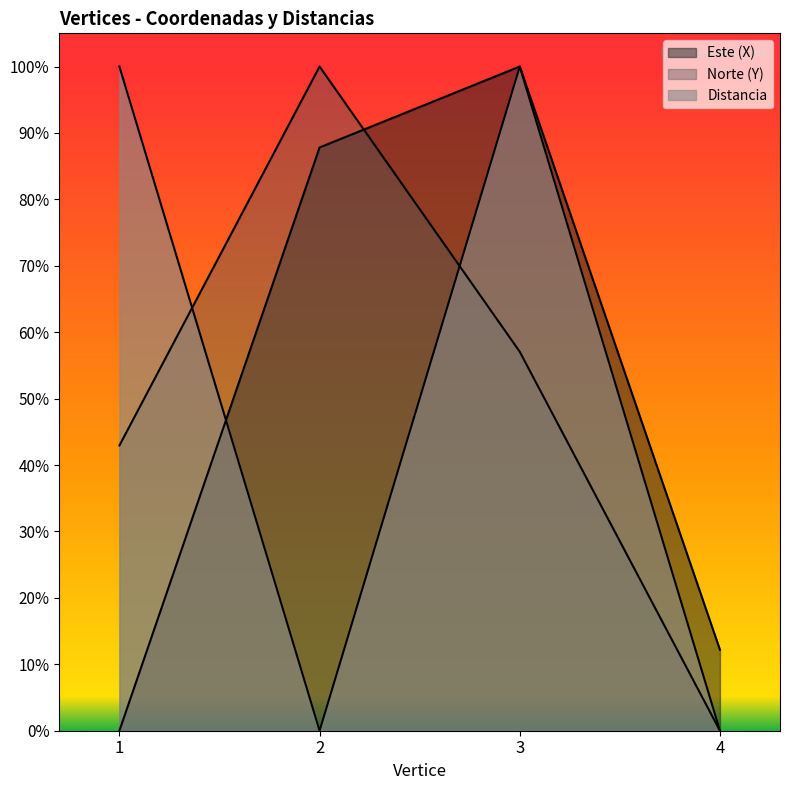

True or false: Este (X) has a value of 100.0 at 3.

True